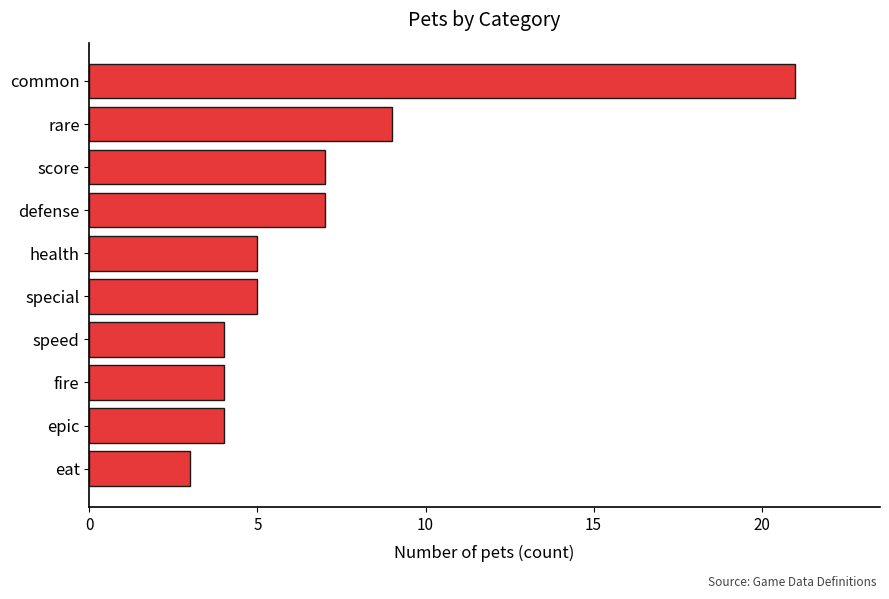

How many bars are there in total?

10